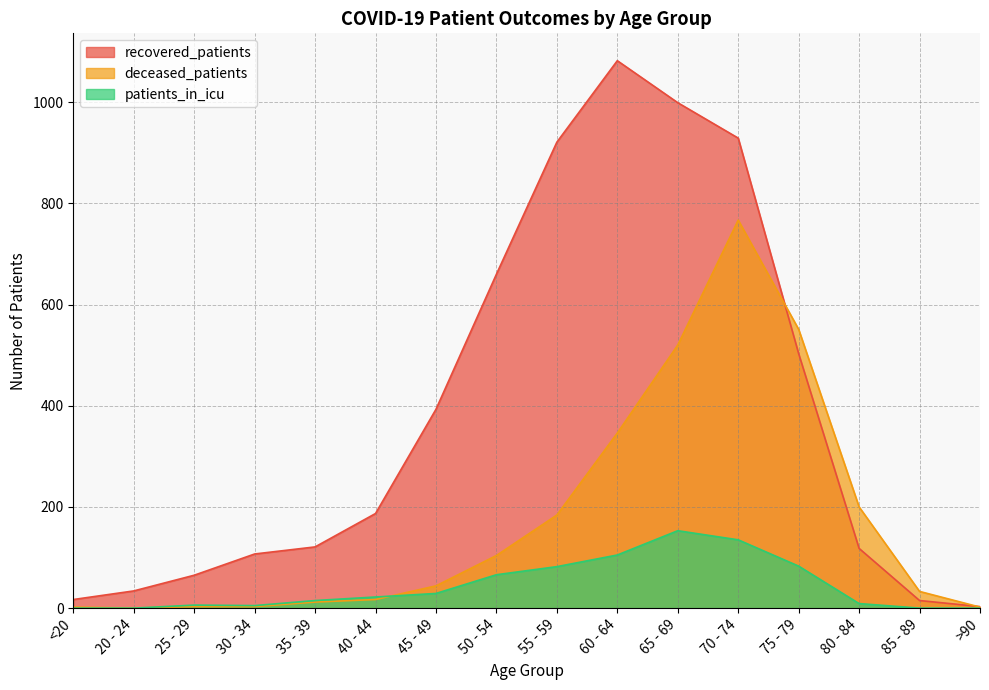

How many lines are shown in the chart?

3